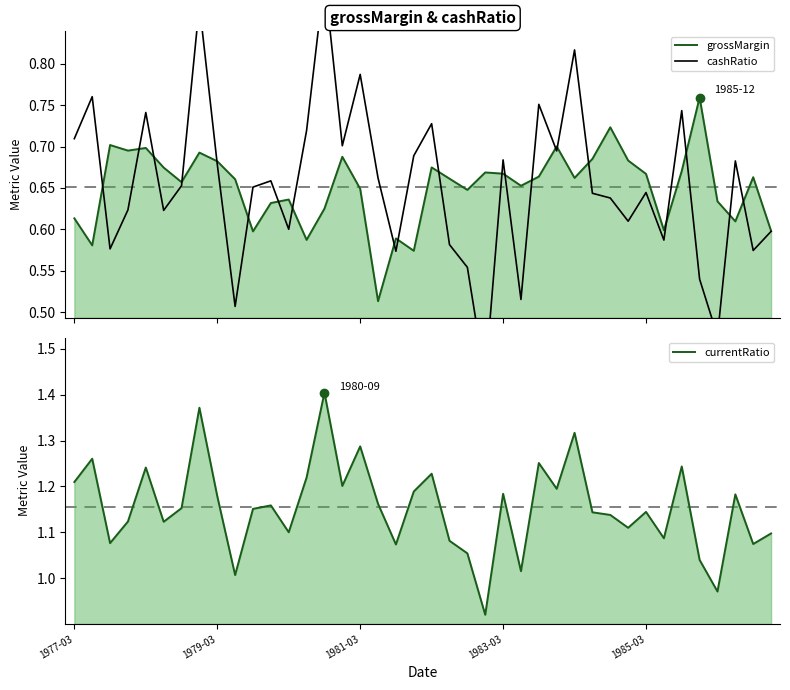

The value of currentRatio at 29 is 1.1. True or false?

True